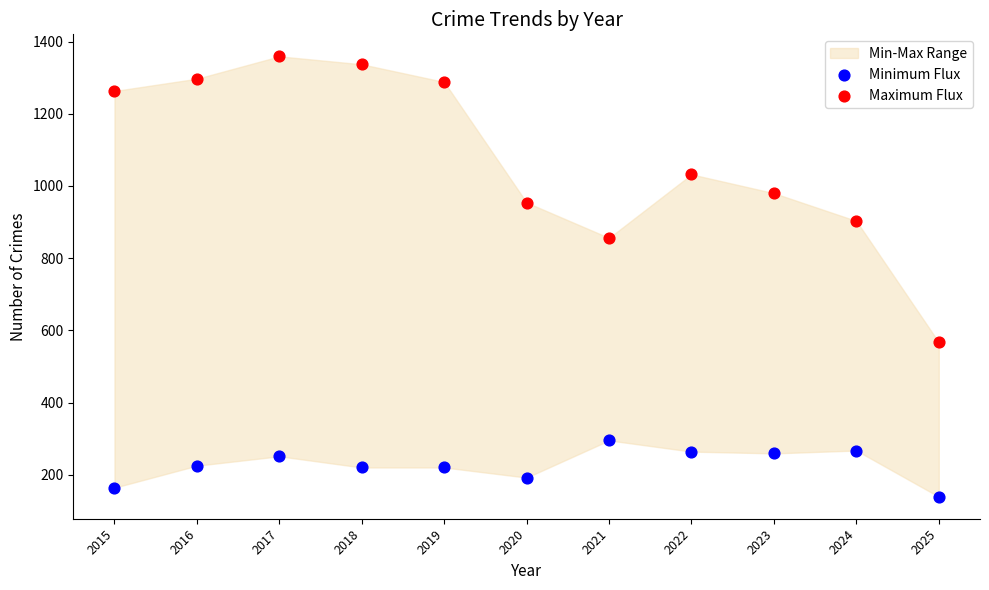

Which series contains the lowest Y value?

Minimum Flux